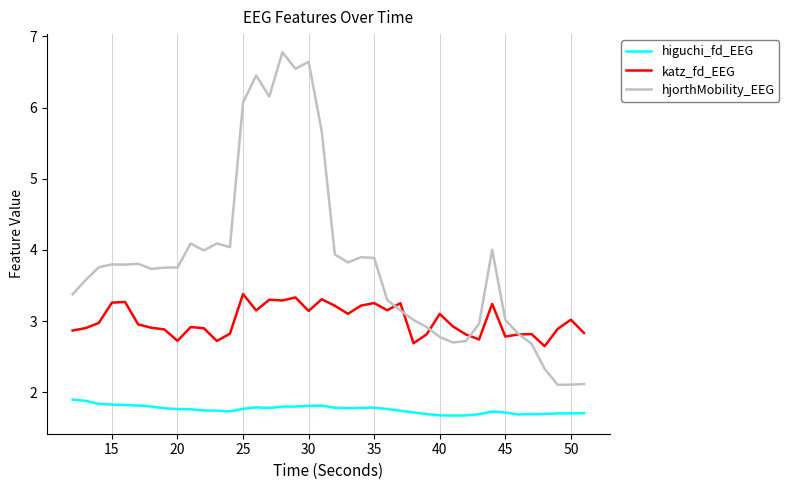

What is the highest value of the katz_fd_EEG series?

3.4